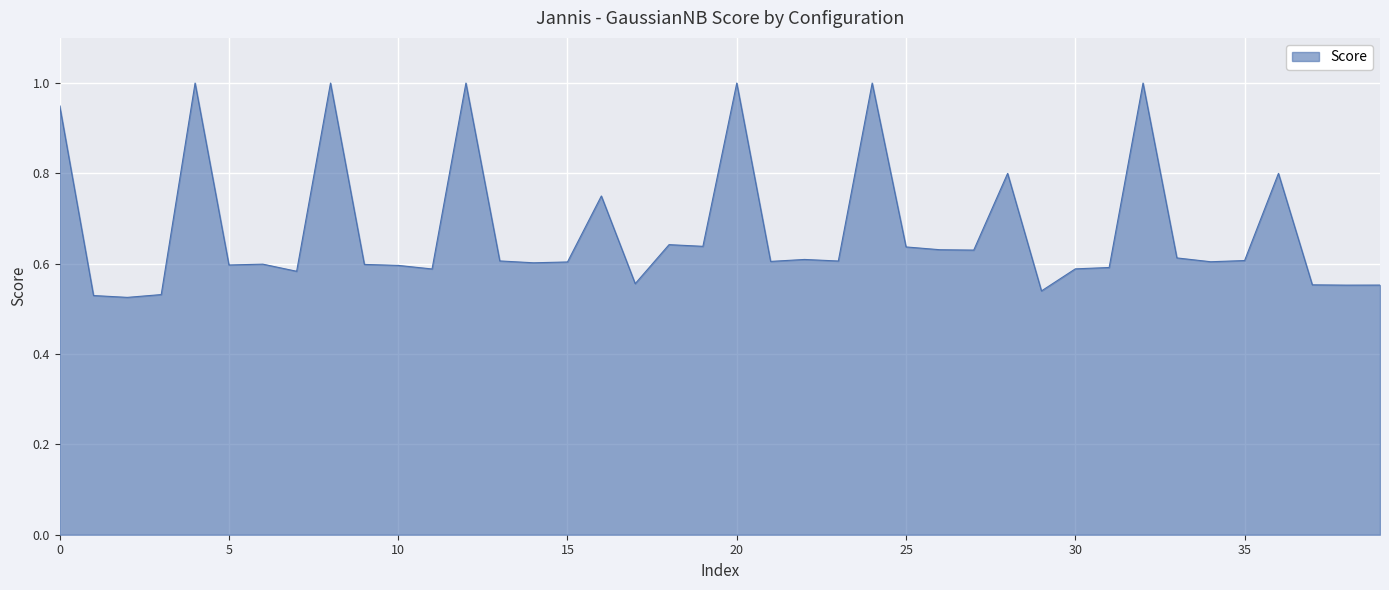

What is the greatest value displayed?

1.0